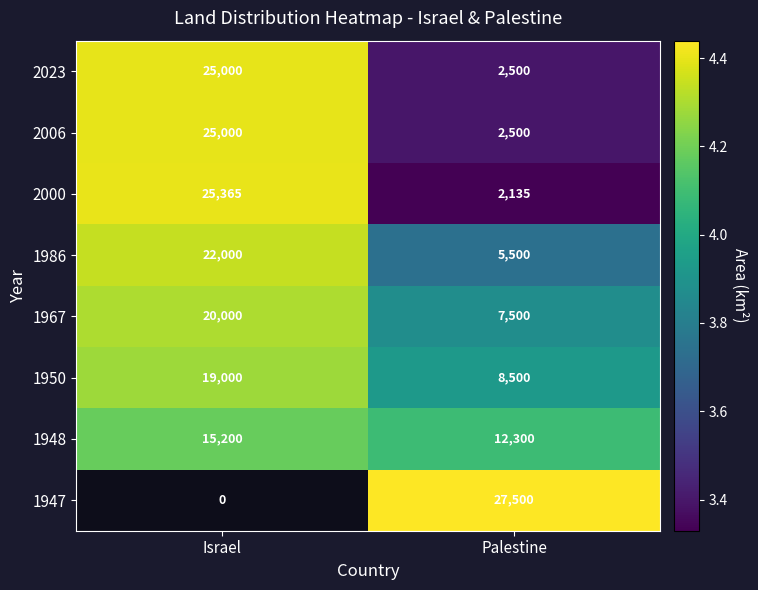

The value of 2000 at Palestine is 5.2. True or false?

False